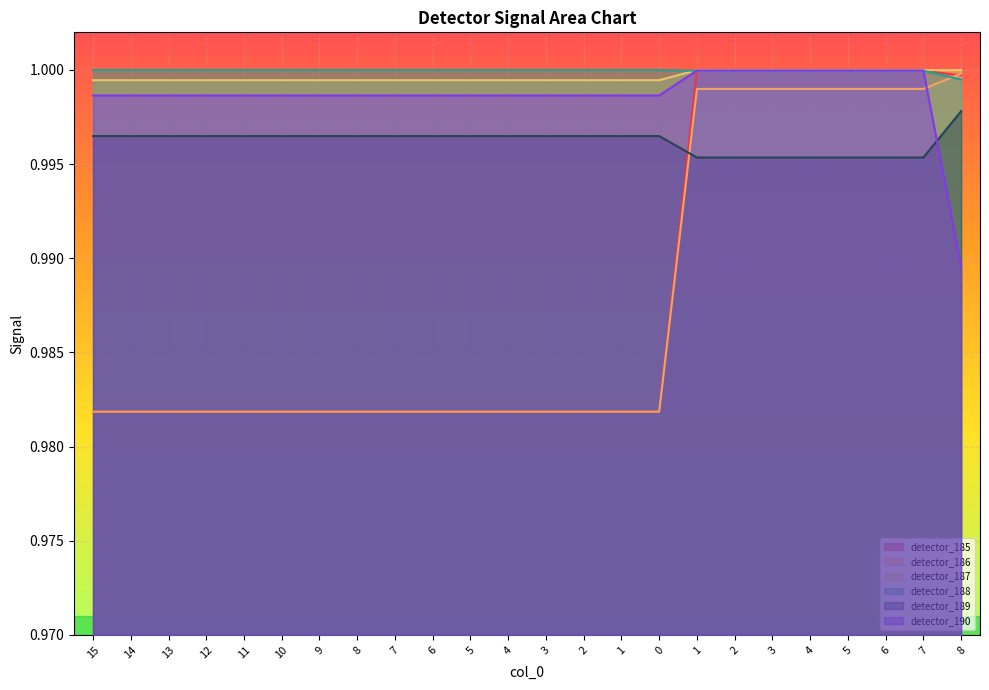

The detector_190 series shows 1.7 at 4. True or false?

False